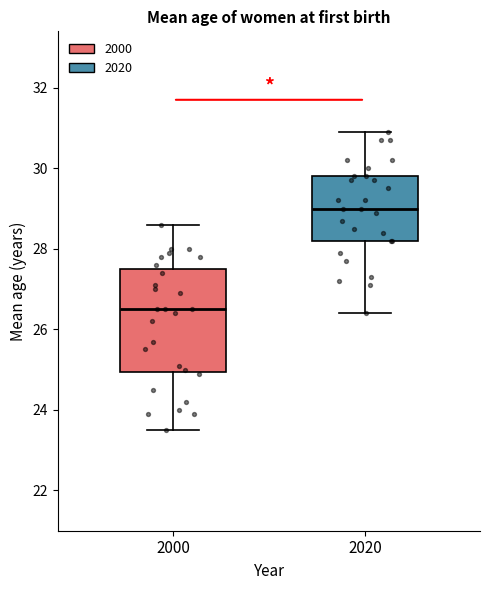

Comparing the boxes themselves (not the whiskers), which one is the tallest?

2000